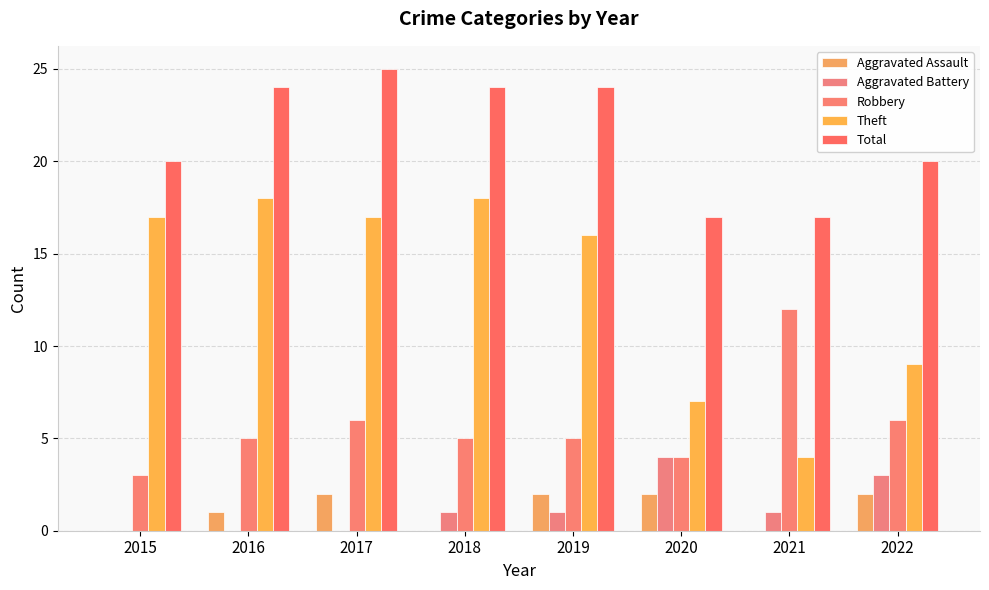

Rank the categories by Robbery value from highest to lowest.

2021, 2017, 2022, 2016, 2018, 2019, 2020, 2015